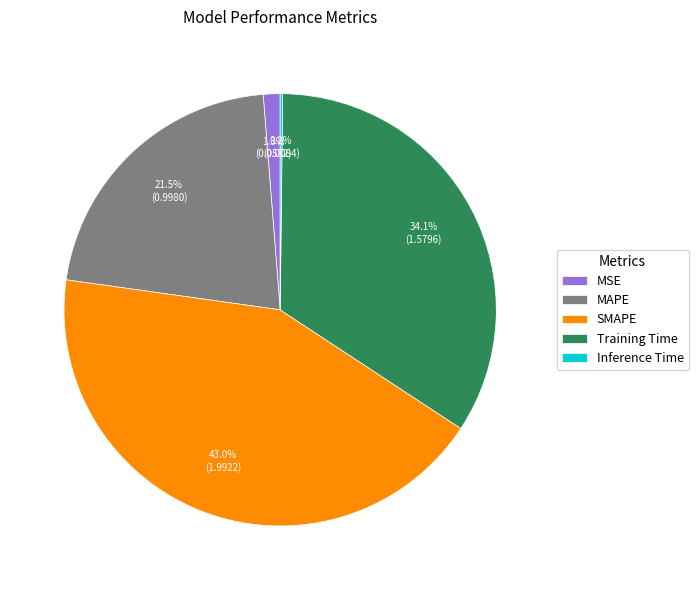

To the nearest percent, what percentage of the pie is MSE?

1%